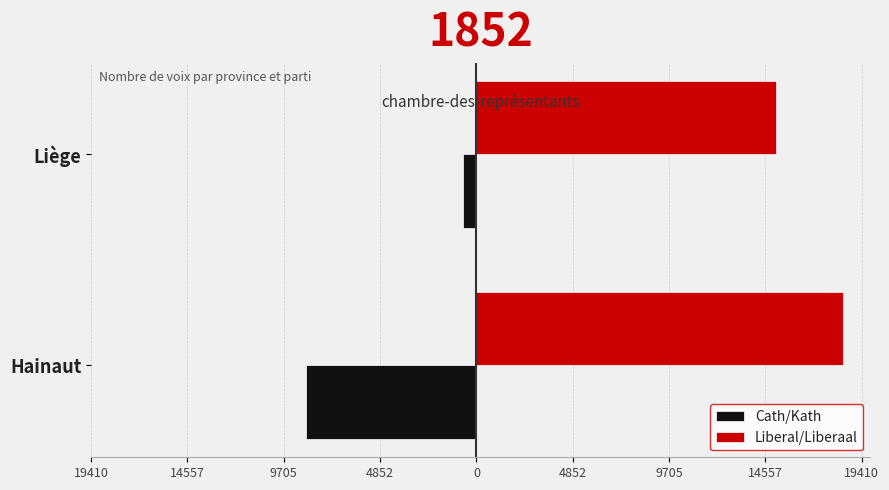

What is the average value of the Liberal/Liberaal series?

16791